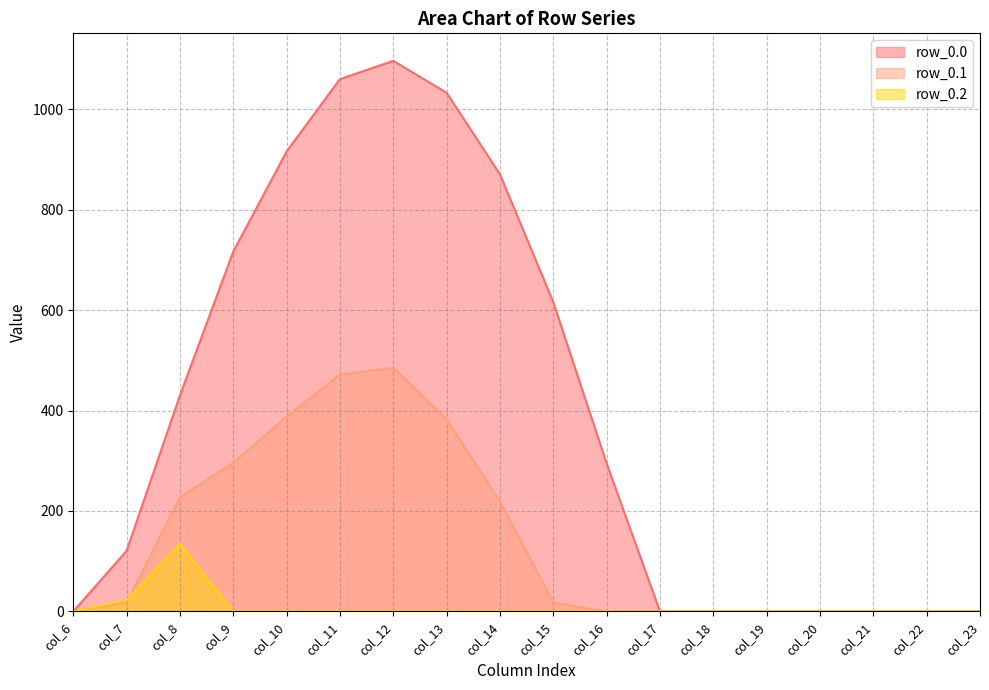

Between col_10 and col_12, which series saw the biggest shift?

row_0.0